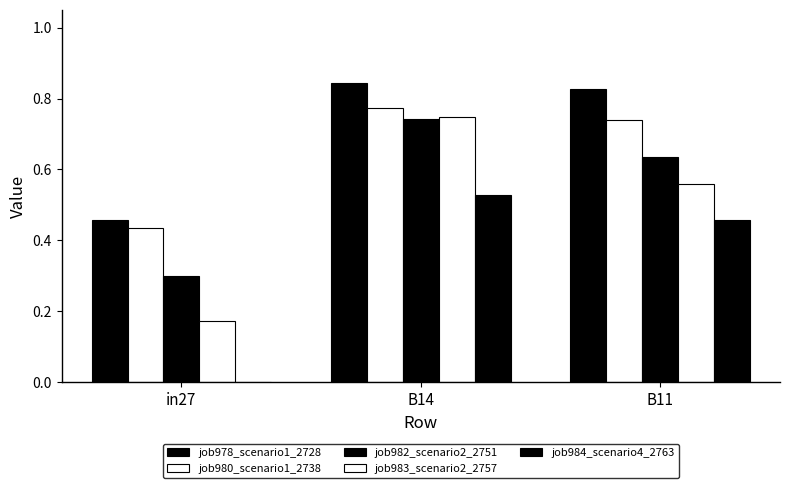

Which series has the largest total across all categories?

job978_scenario1_2728